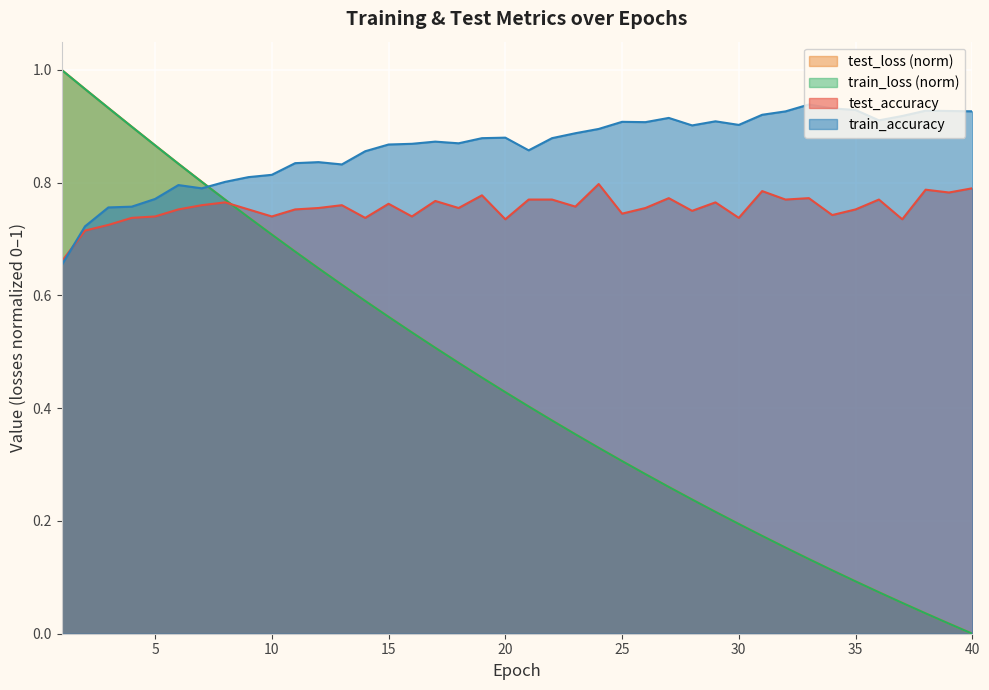

What value does the test_loss series have at 32?

0.2